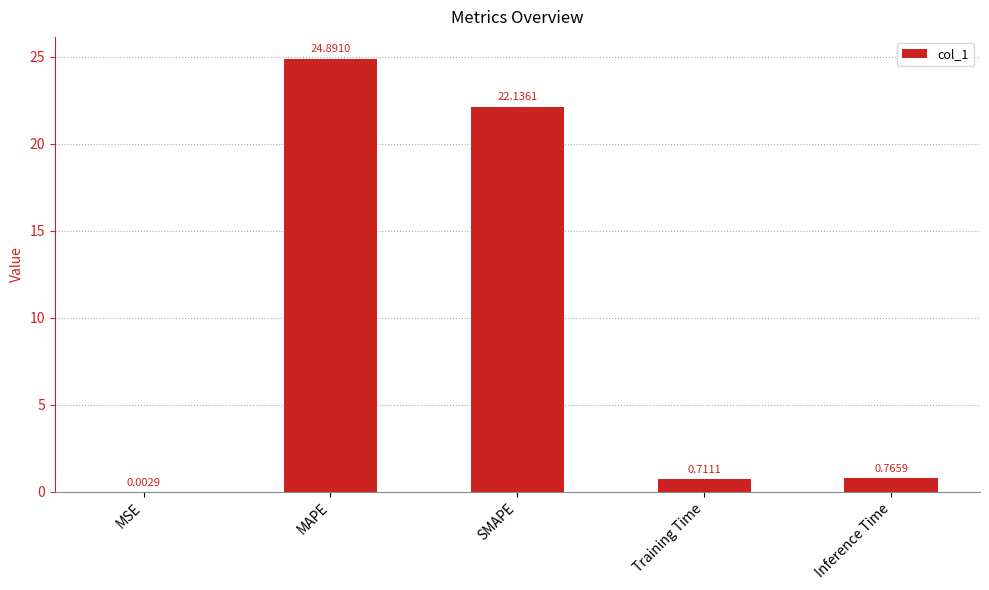

At which category does the chart reach its peak across all series?

MAPE